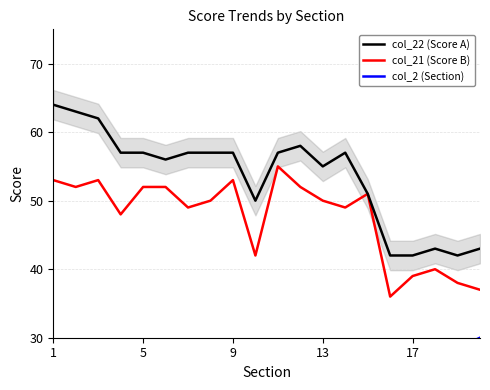

True or false: col_21 (Score B) has a value of 78 at 13.

False